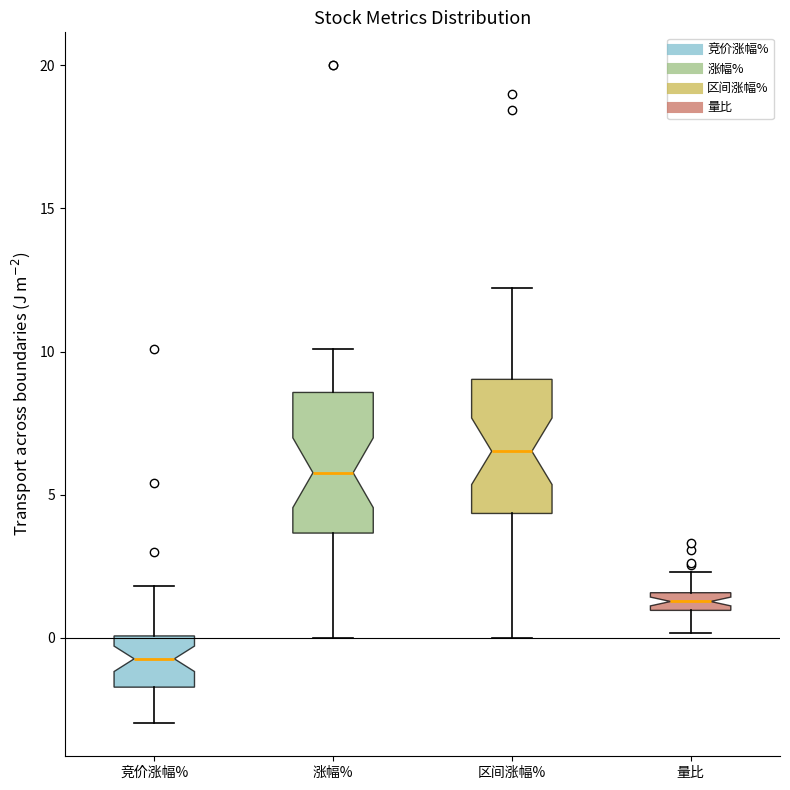

Where is the upper edge of the box for 涨幅% on the y-axis? The values are not printed on the chart, so give them approximately, as read against the axis.

8.5